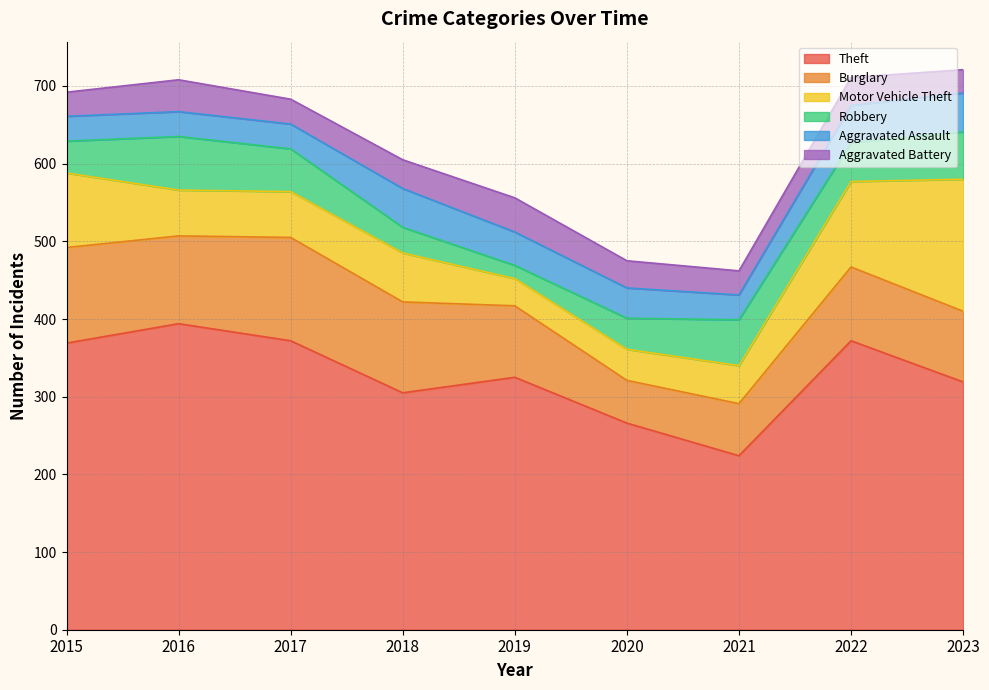

What is the spread (max minus min) of values at 2020?

231